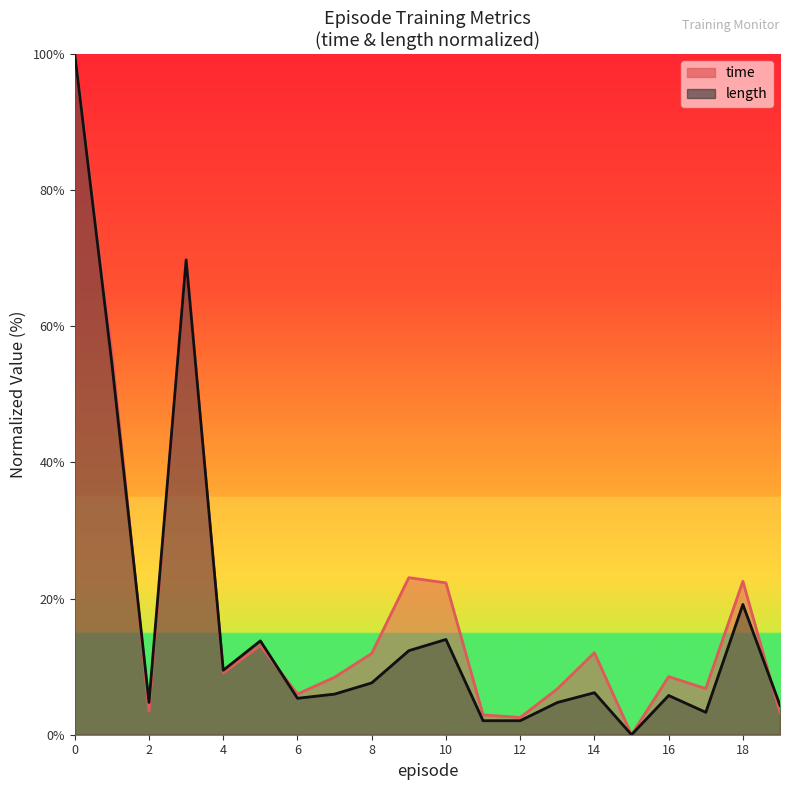

What is the difference between the maximum and minimum values in the length series?

100.0